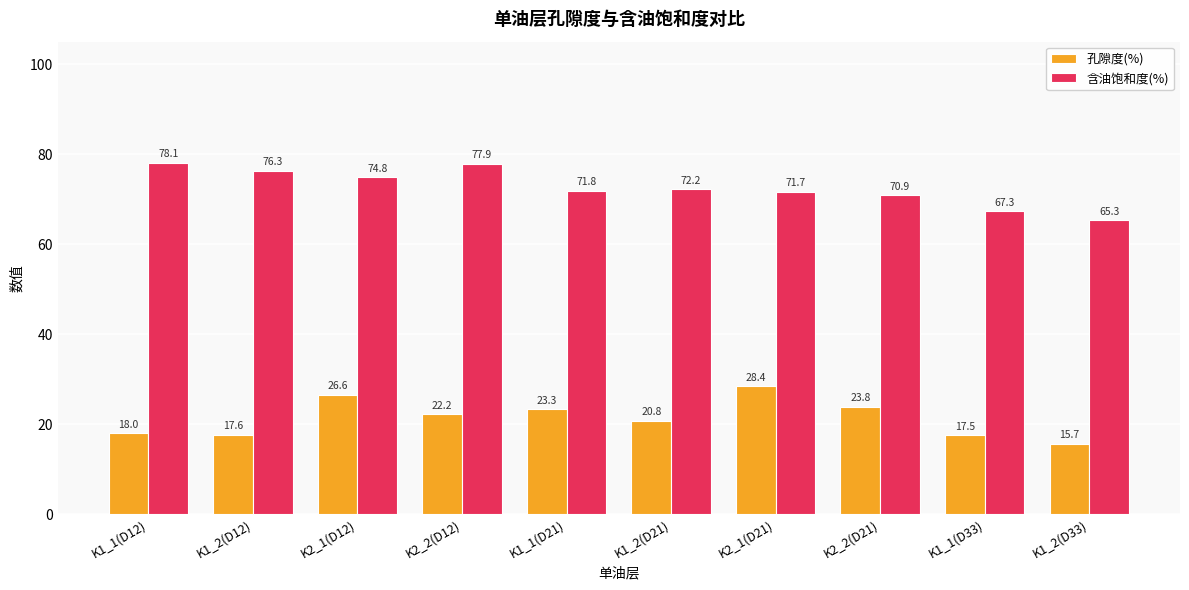

Which series has the largest total across all categories?

含油饱和度(%)